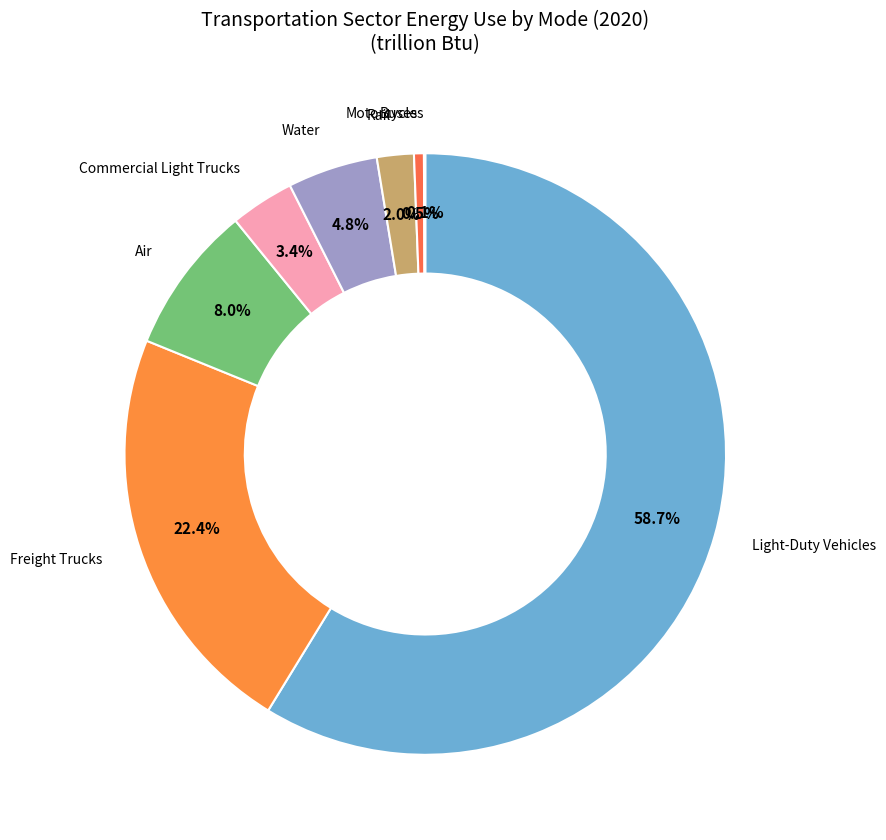

To the nearest percent, what is the average slice percentage?

12%